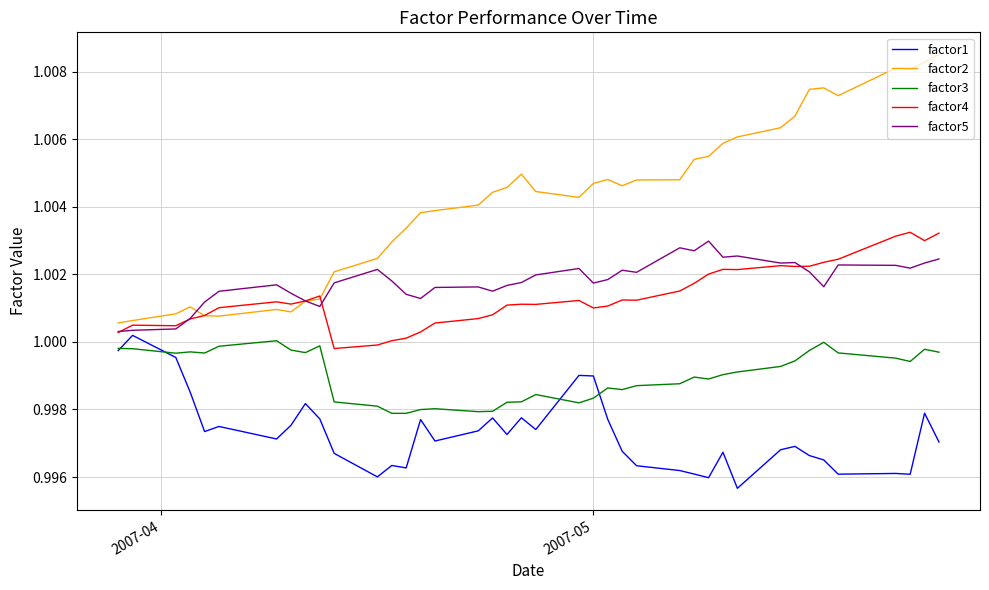

True or false: factor4 and factor1 cross at least once.

False